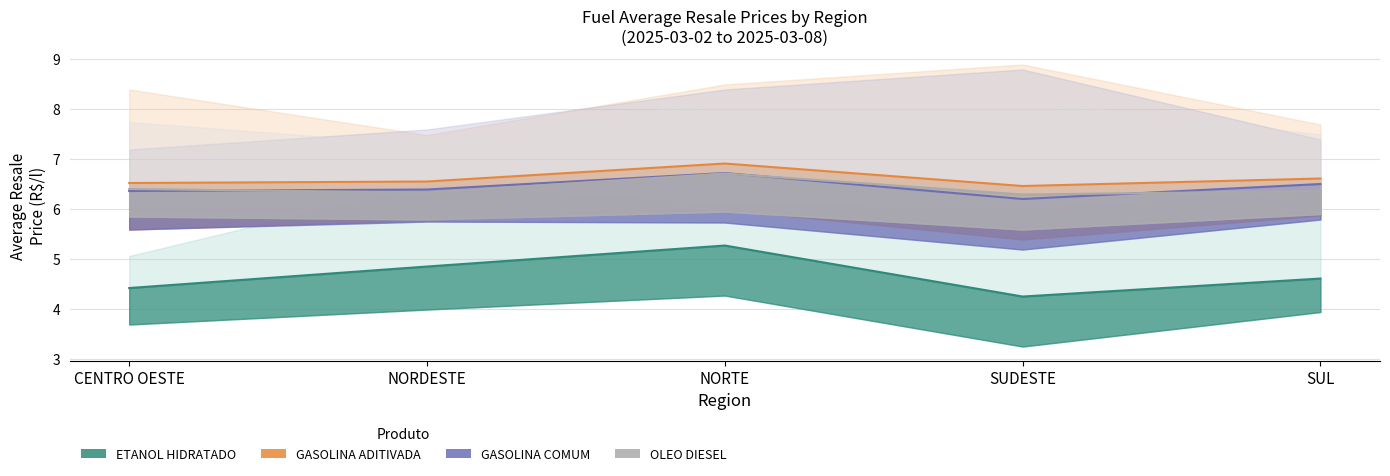

What is the difference between the highest and lowest values at CENTRO OESTE?

2.1